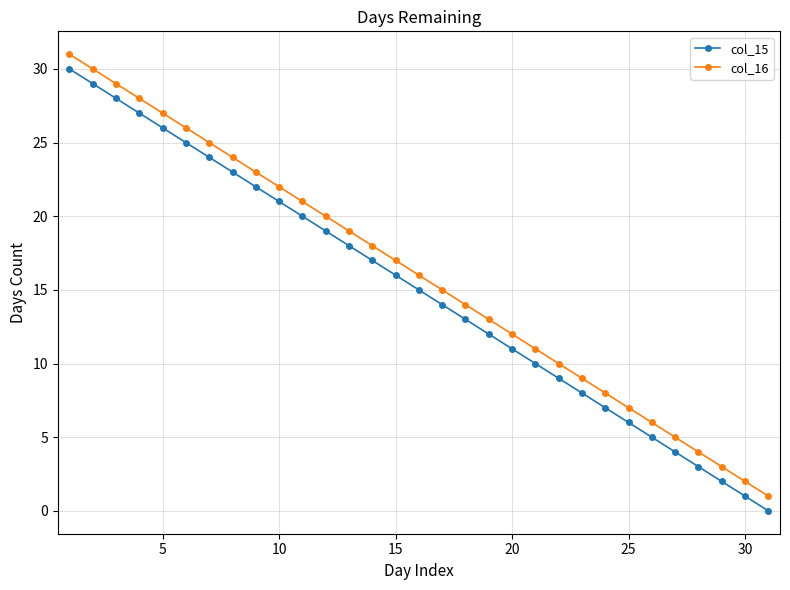

How many lines are shown in the chart?

2